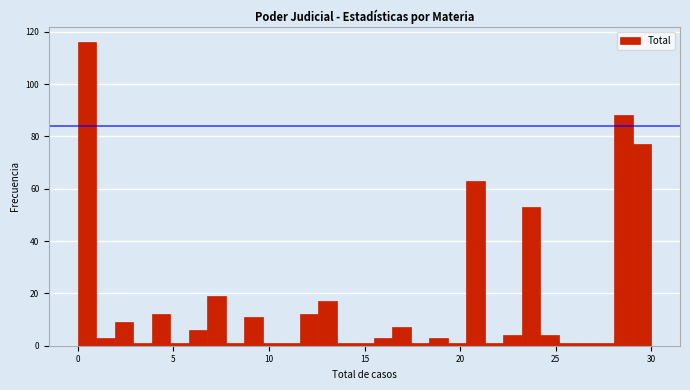

Around what value on the x-axis is the tallest bar? Give the approximate position of its centre, as read against the axis.

0.5